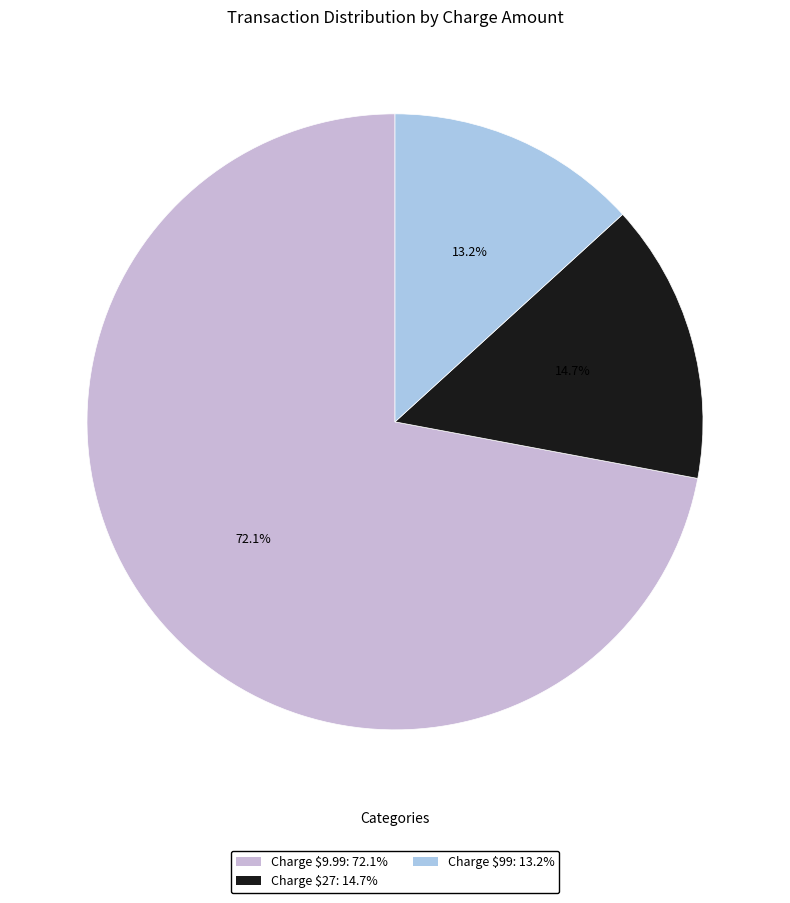

Is there a majority slice in this chart?

Yes